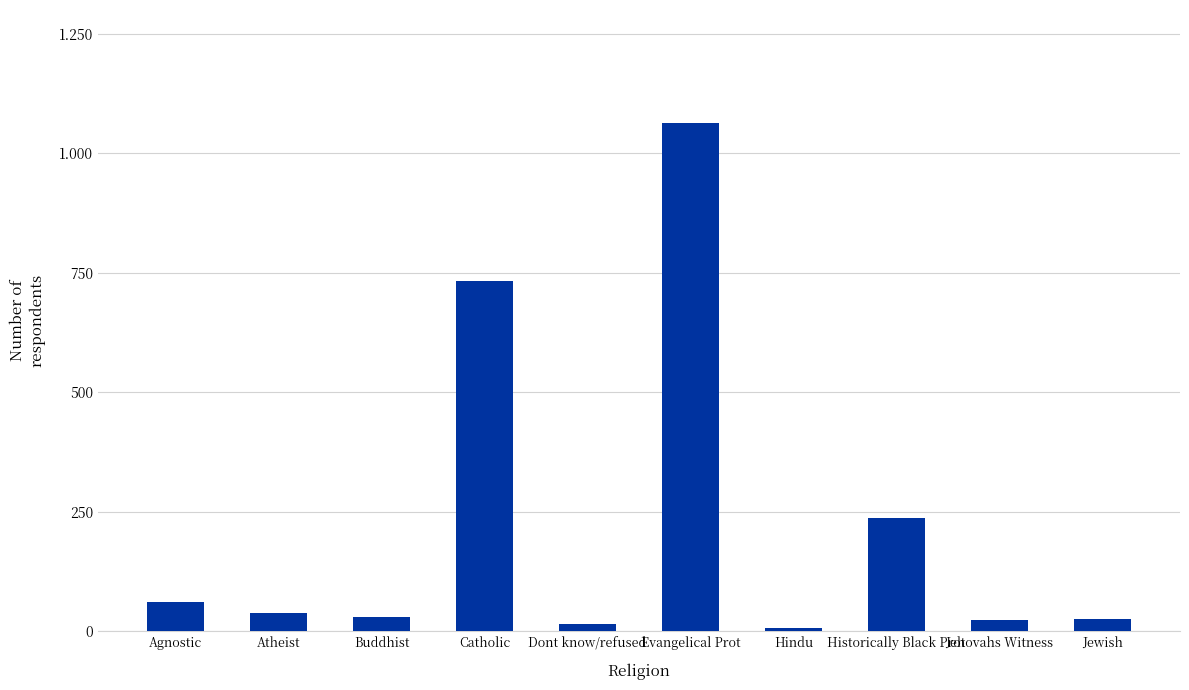

What is the change in value from Dont know/refused to Evangelical Prot?

+1049